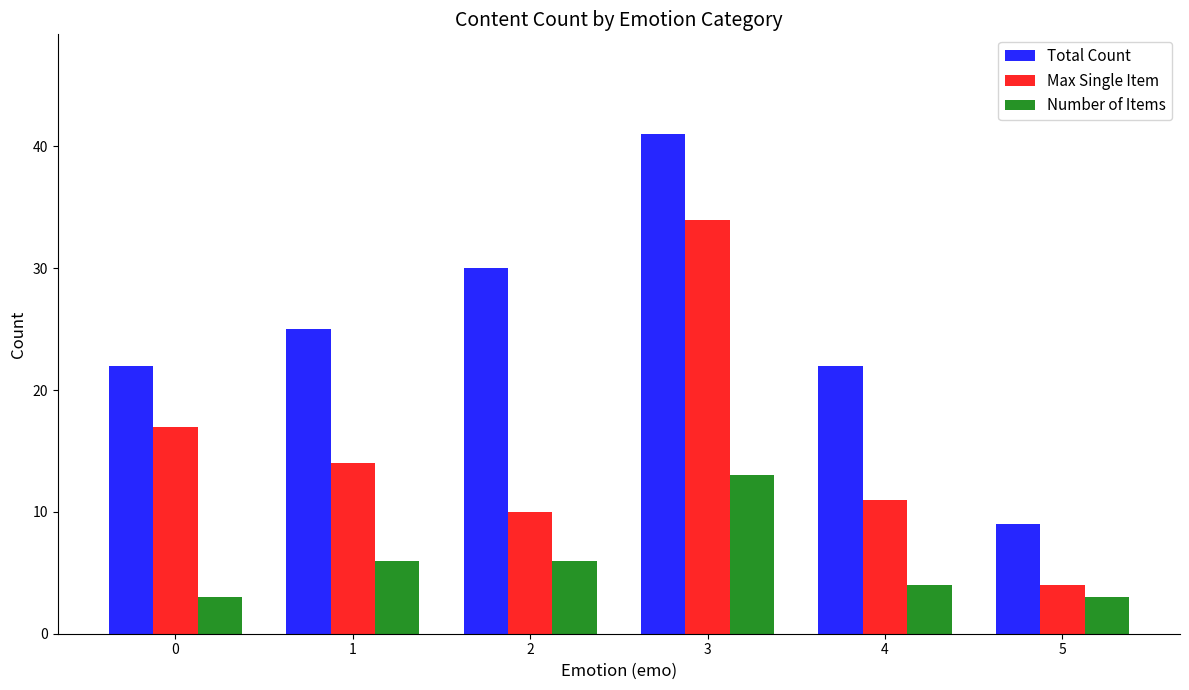

What is the minimum value shown in the chart?

3